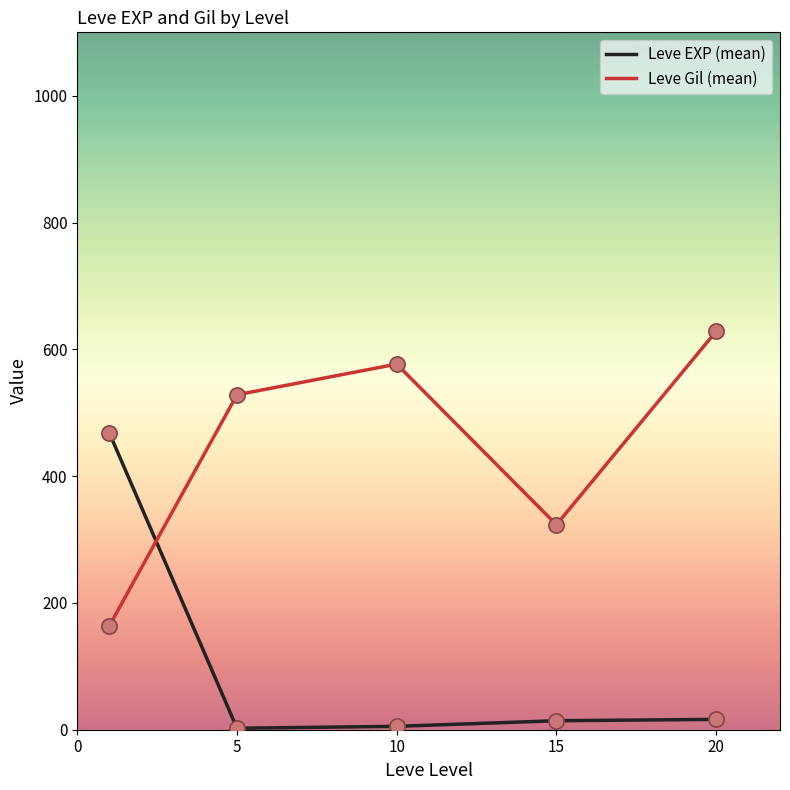

What are all the series names shown in the legend?

Leve EXP (mean), Leve Gil (mean)